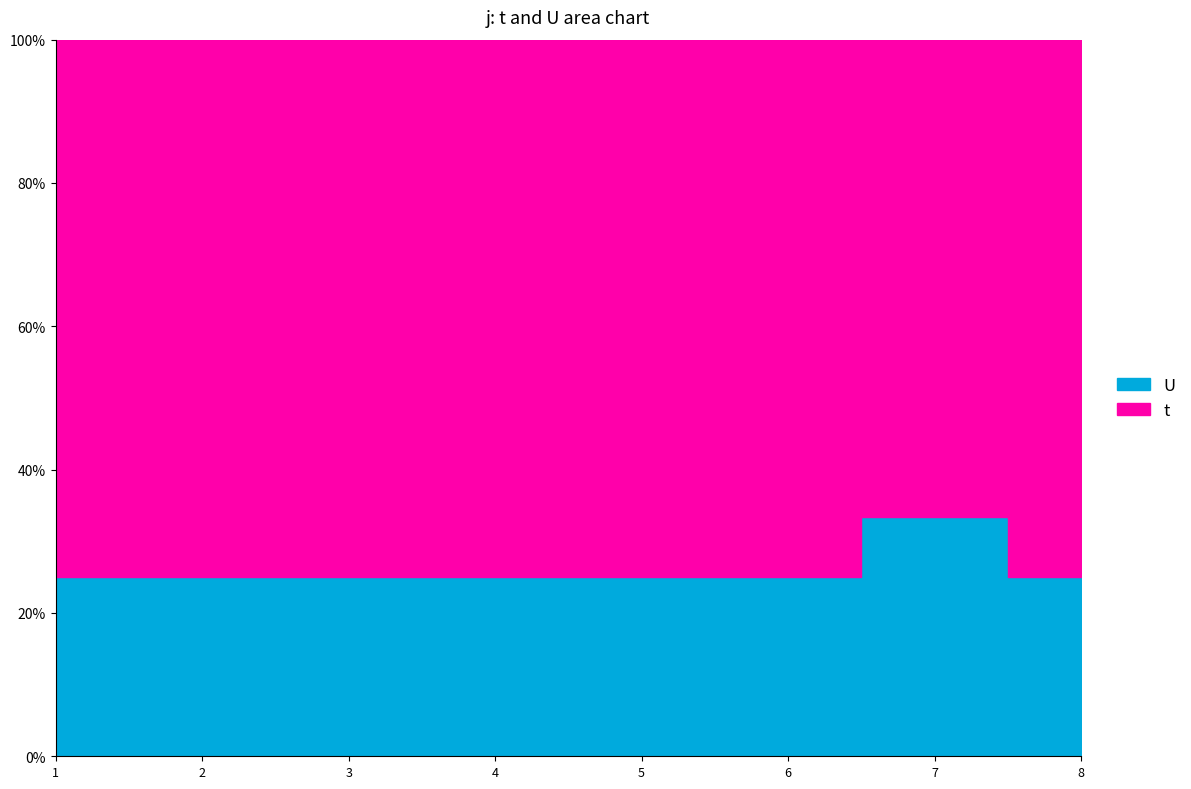

Reading left to right, transcribe all the data shown in this chart.

t: 3	3	3	3	3	3	2	3
U: 1	1	1	1	1	1	1	1